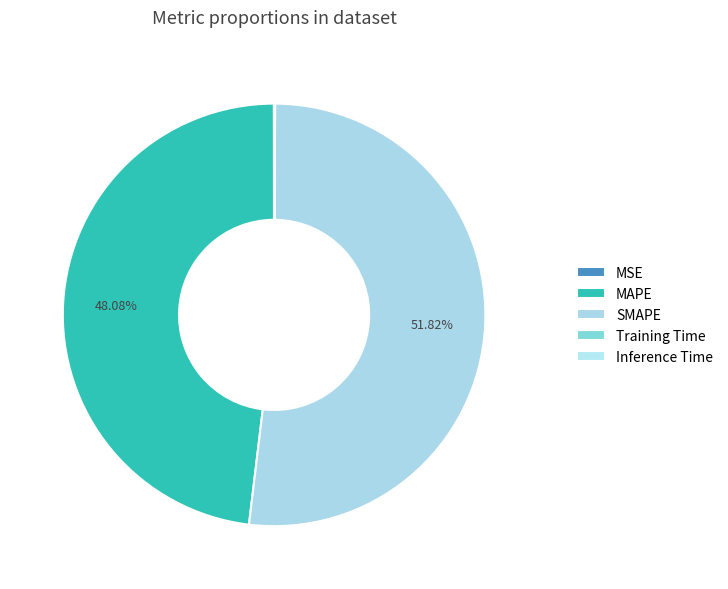

Is there a majority slice in this chart?

Yes